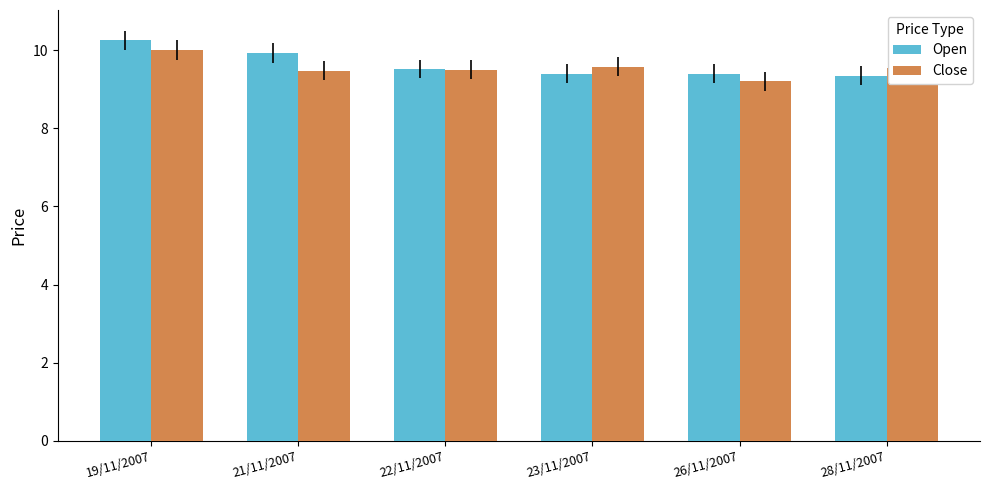

Rank the series by their maximum value, from highest to lowest.

Open, Close